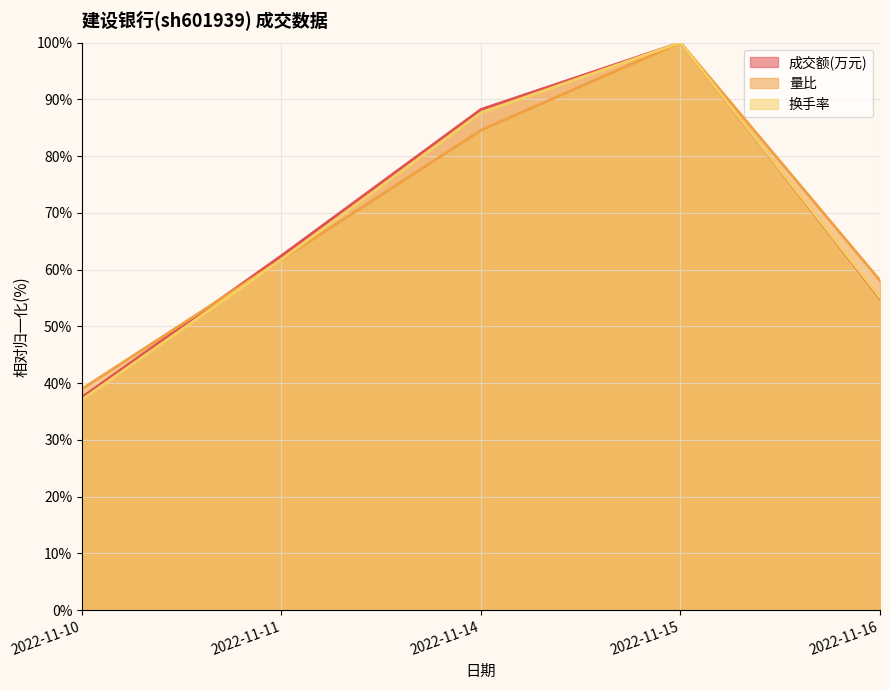

Reading left to right, list all the values displayed in this chart.

成交额(万元): 37.5	62.4	88.2	100.0	54.9
量比: 39.0	61.8	84.6	100.0	58.1
换手率: 37.1	61.8	87.6	100.0	55.1